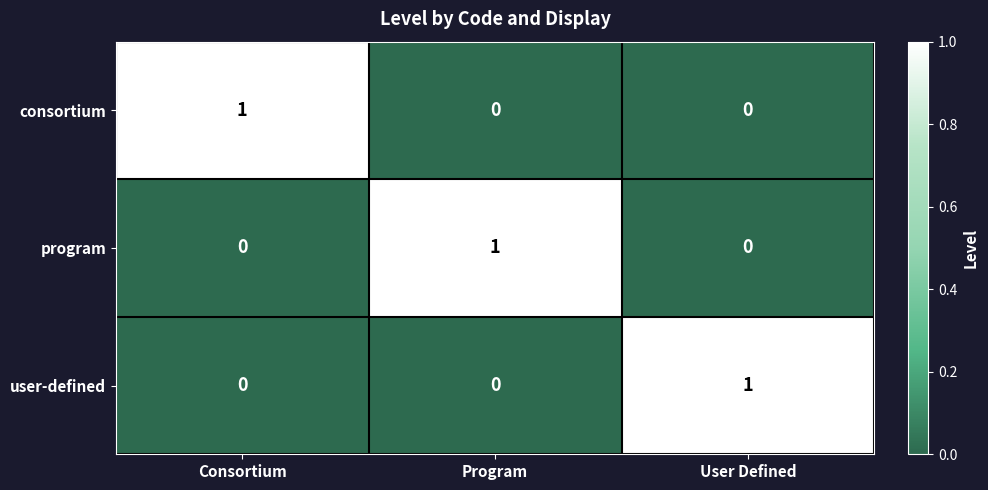

The value of program at Consortium is 0. True or false?

True